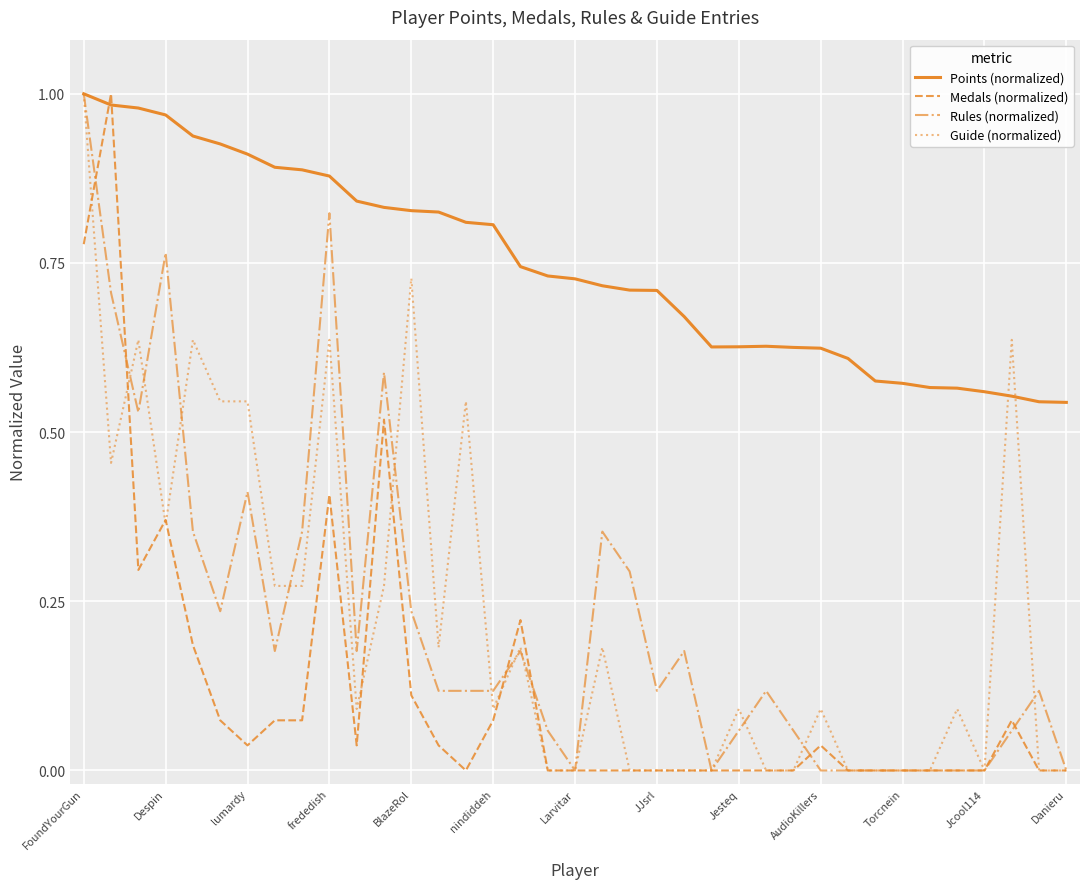

Which series has the largest total across all categories?

Points (normalized)